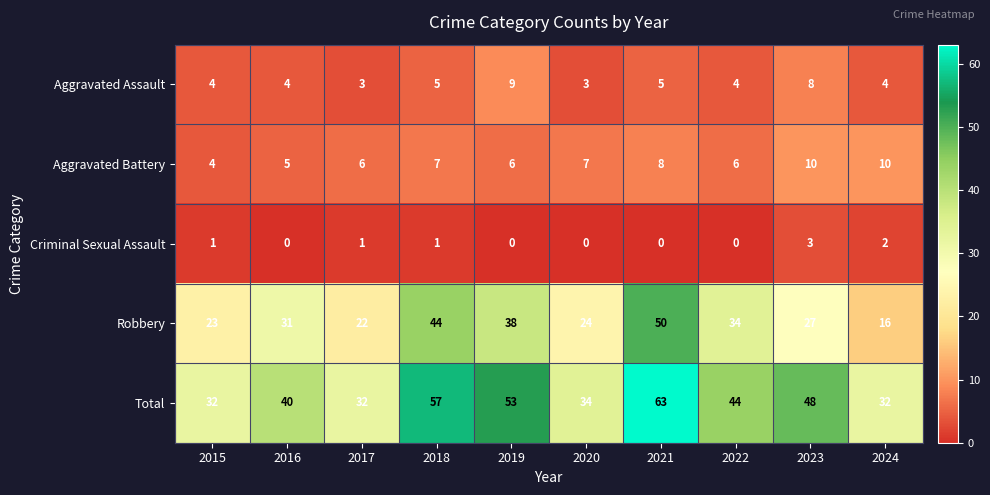

Which series has the largest total across all categories?

Total